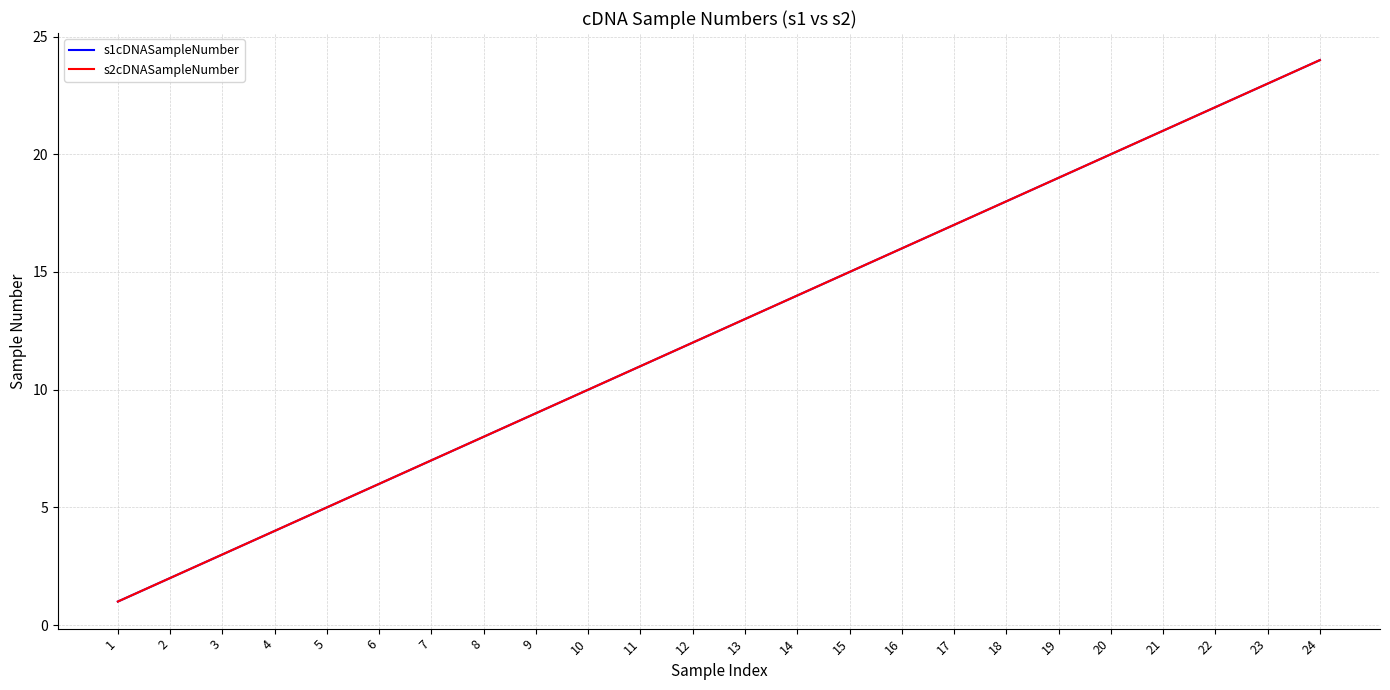

True or false: s1cDNASampleNumber and s2cDNASampleNumber cross at least once.

False